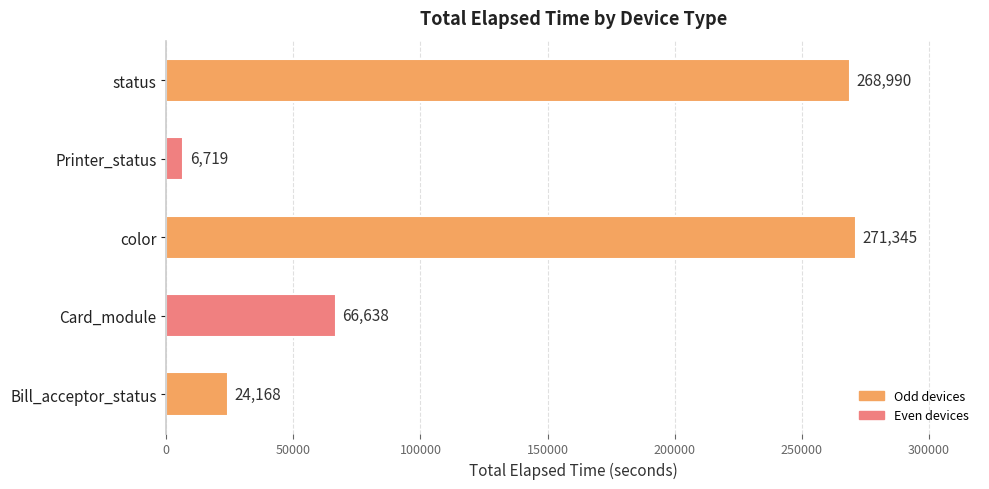

Which label corresponds to the smallest value in the chart?

Printer_status